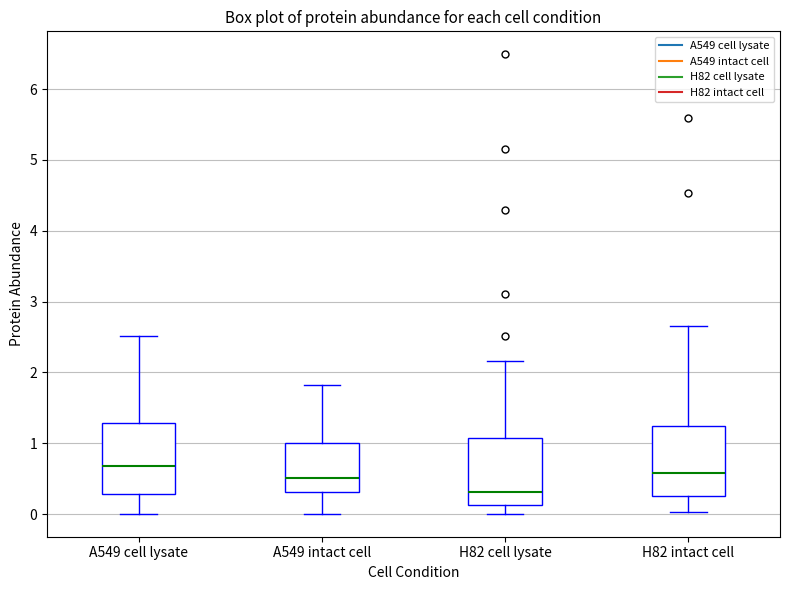

Which box has the highest median line?

A549 cell lysate